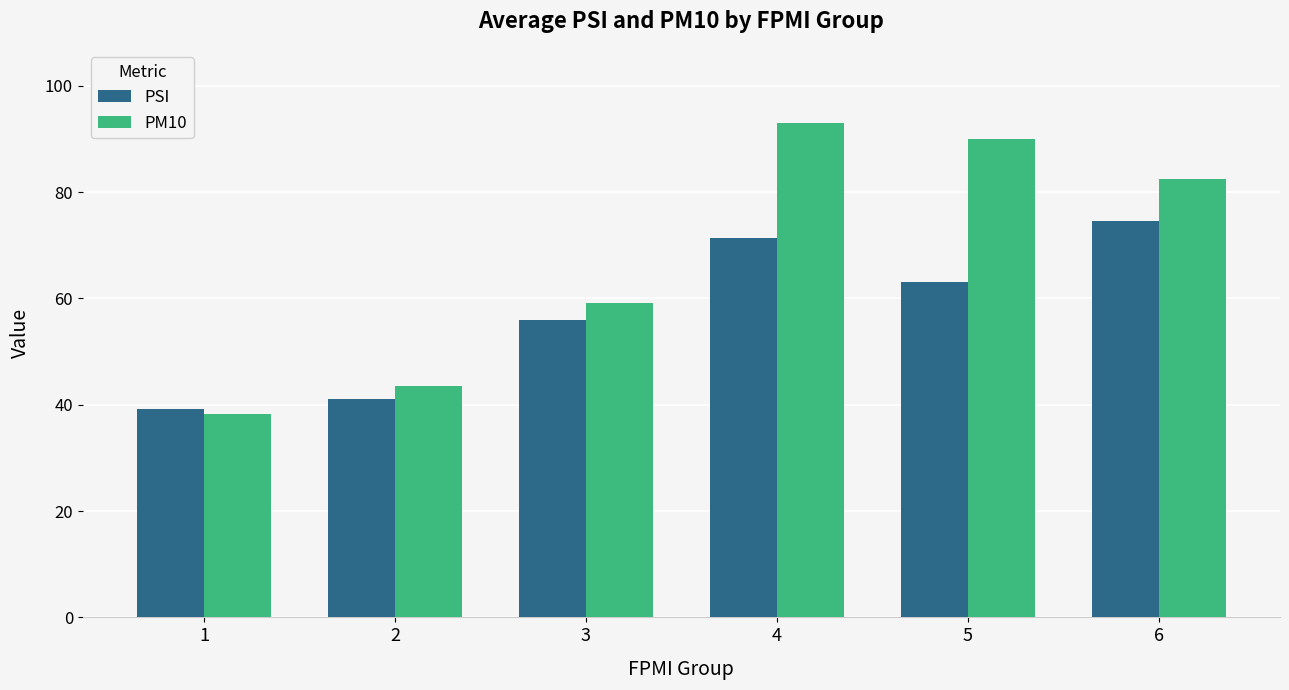

What is the difference between the second highest and second lowest values in the PM10 series?

46.5